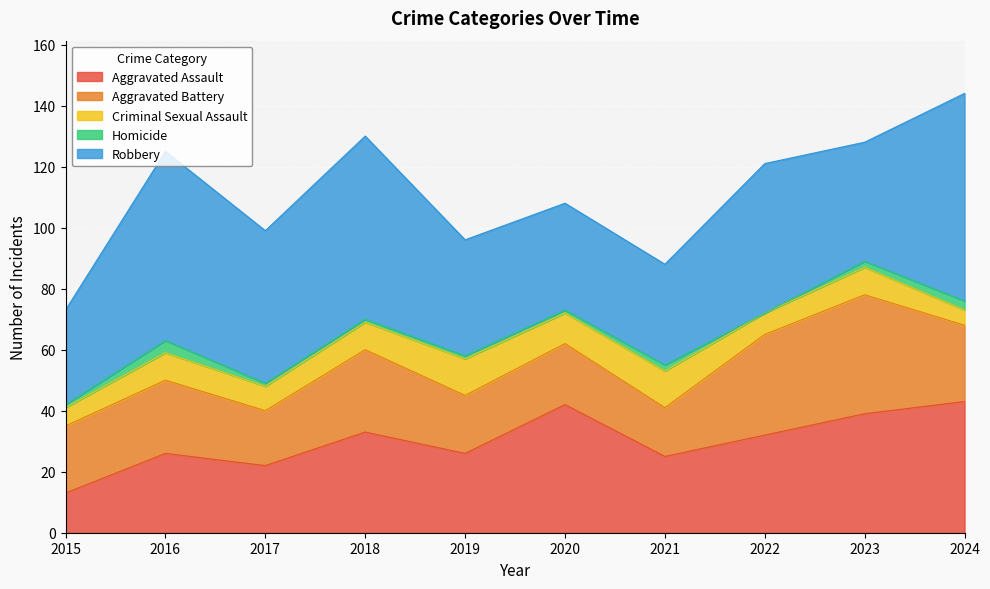

The Homicide series shows 1 at 2018. True or false?

True